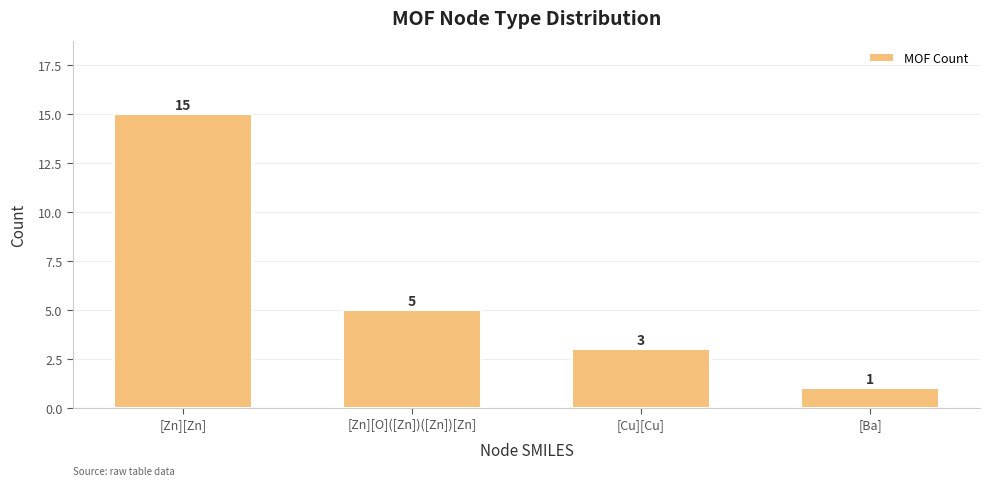

At which category does the chart reach its peak across all series?

[Zn][Zn]